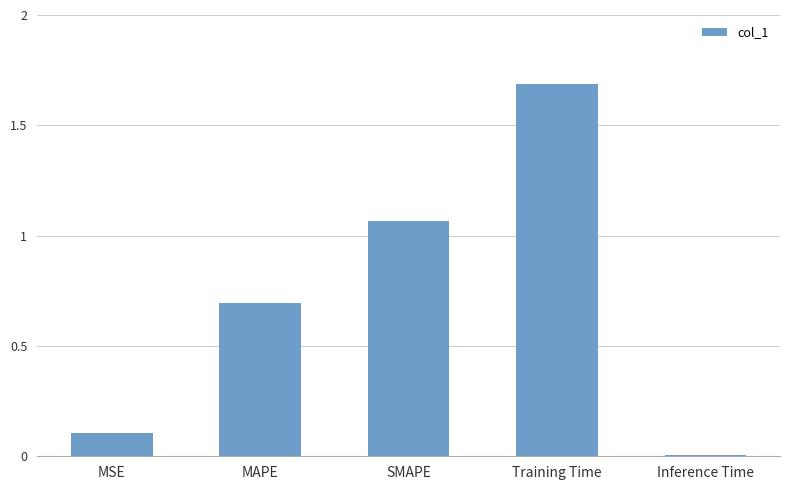

Which category has the lowest value across all series?

Inference Time